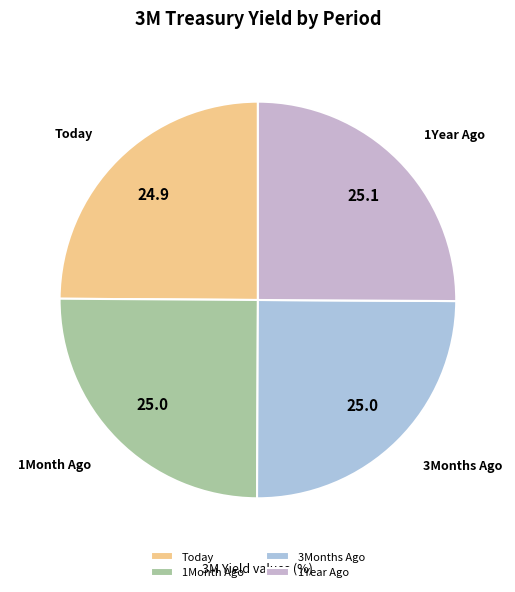

Is there a majority slice in this chart?

No